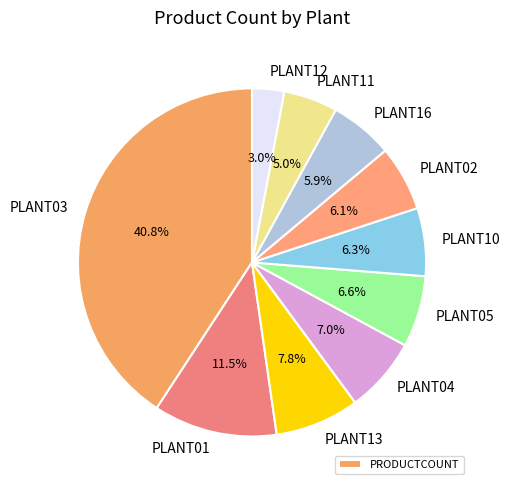

Is there any slice that represents more than half of the pie?

No